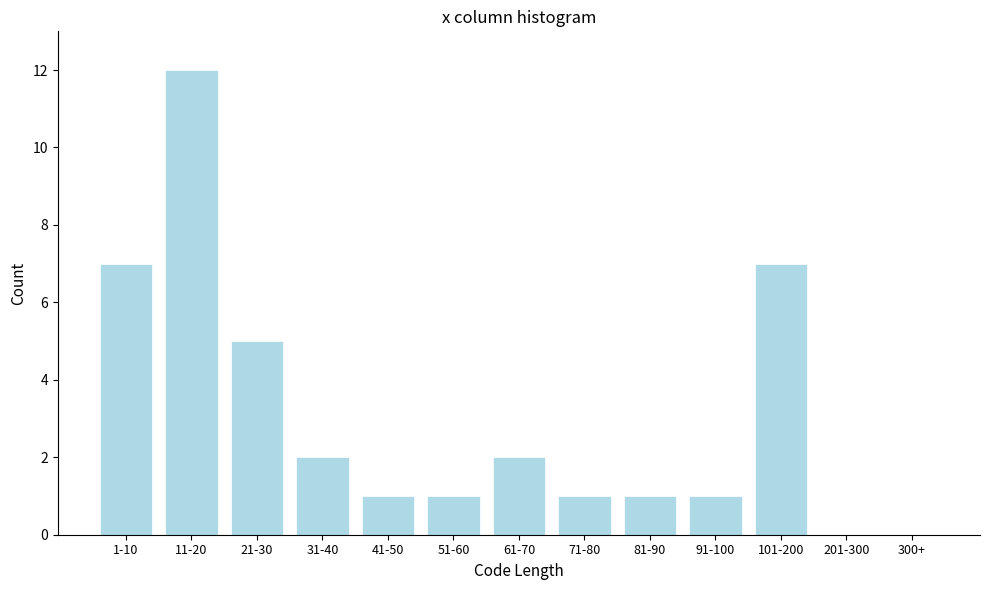

Reading left to right, transcribe all the data shown in this chart.

1-10=7	11-20=12	21-30=5	31-40=2	41-50=1	51-60=1	61-70=2	71-80=1	81-90=1	91-100=1	101-200=7	201-300=0	300+=0